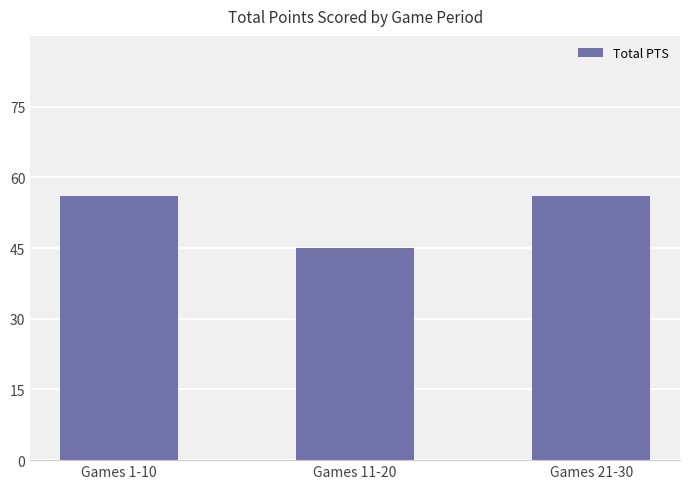

Where is the data nearest to the value 50?

Games 11-20